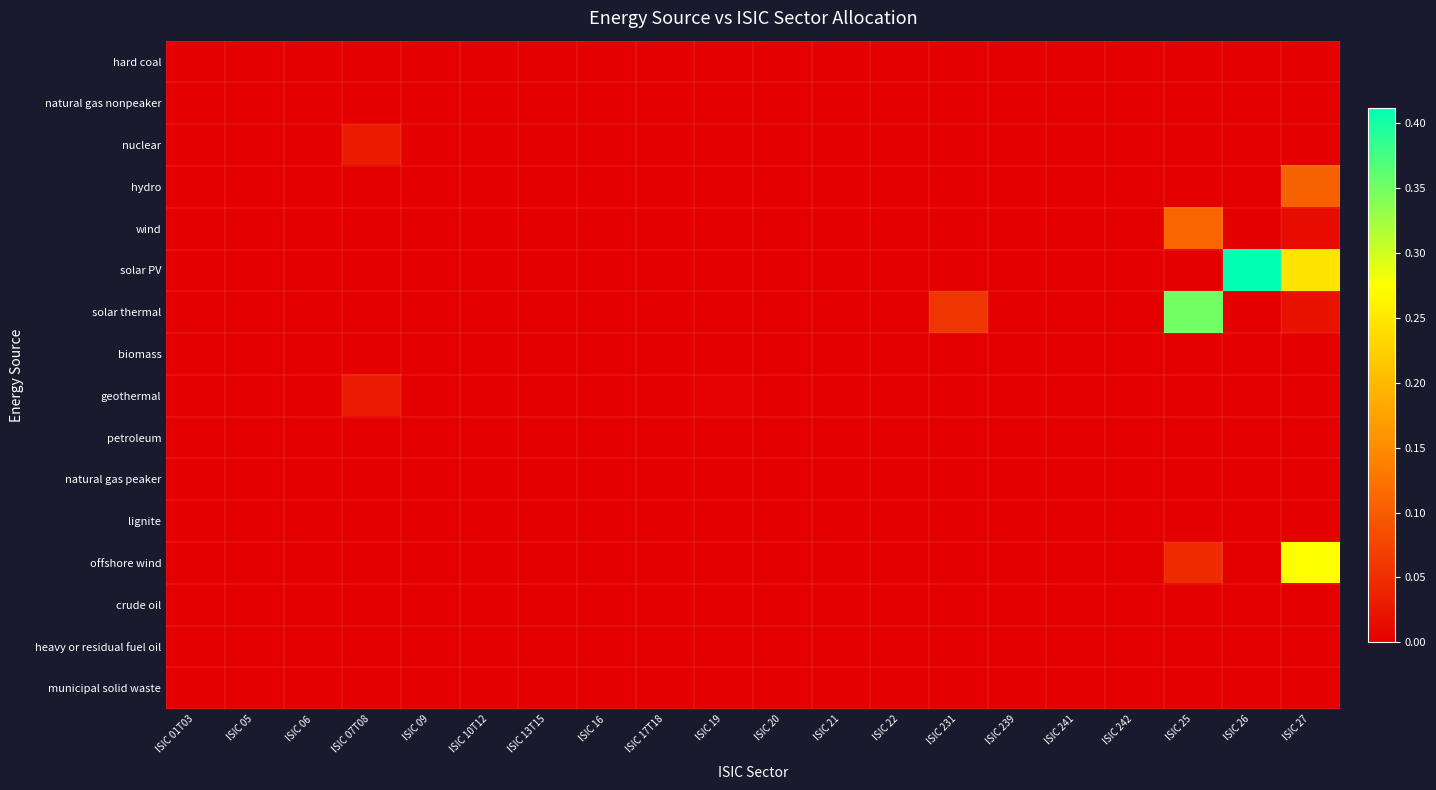

Which label corresponds to the smallest value in the chart?

ISIC 01T03